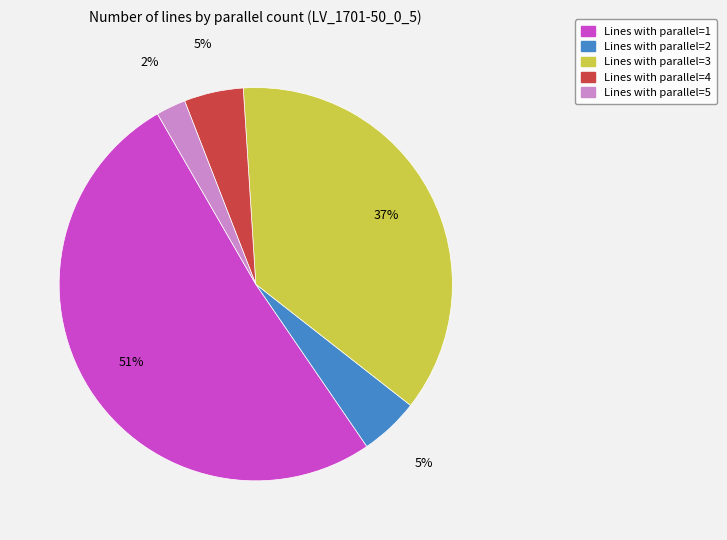

Between Lines with parallel=5 and Lines with parallel=1, which is larger?

Lines with parallel=1